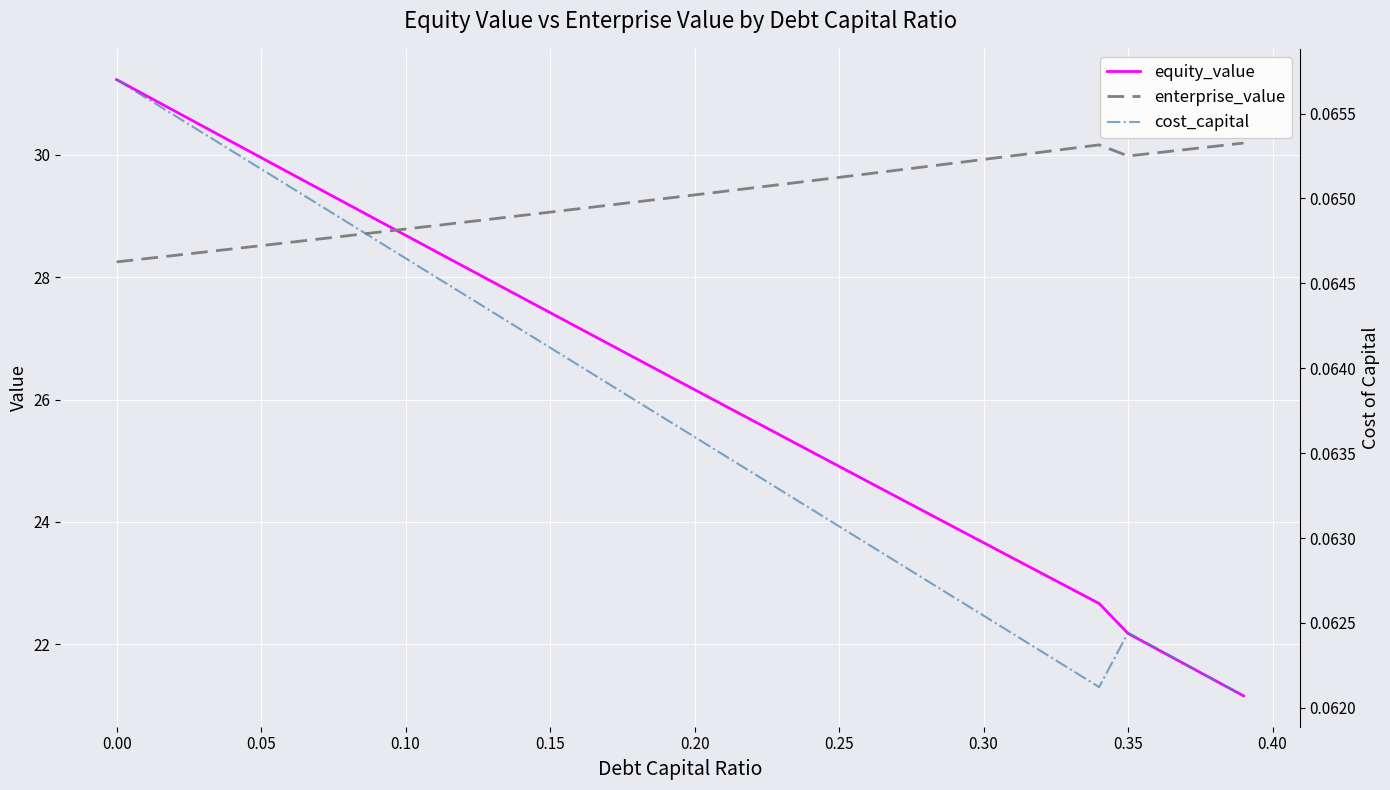

What is the lowest value of the equity_value series?

21.2